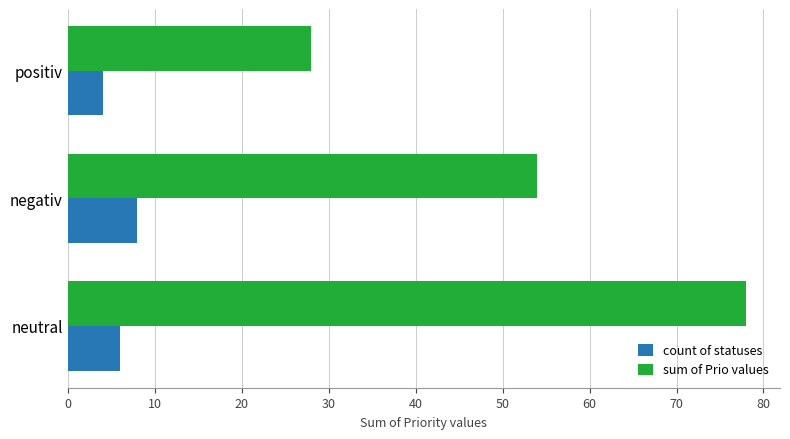

Rank the series by their average value, from highest to lowest.

sum of Prio values, count of statuses